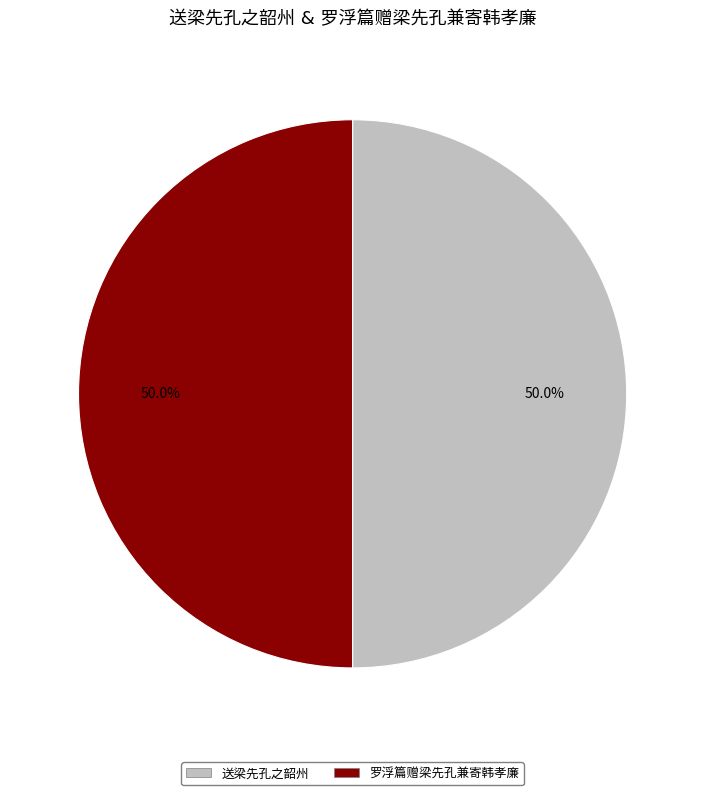

Count the number of slices in the pie.

2